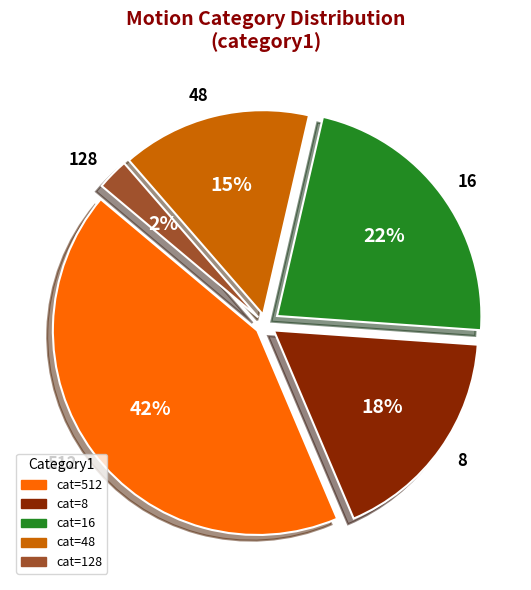

Combined, do 512 and 48 account for over 50%?

Yes